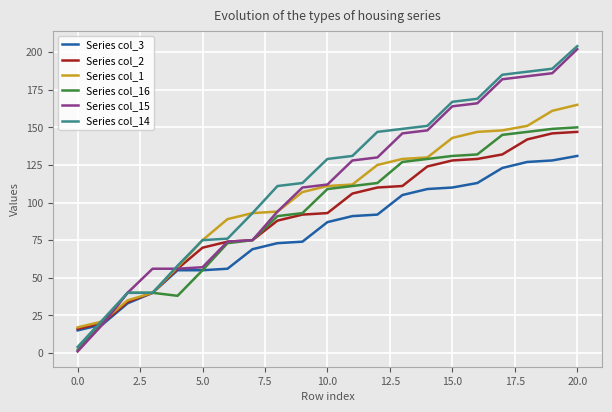

Which series has the widest spread of values?

Series col_15